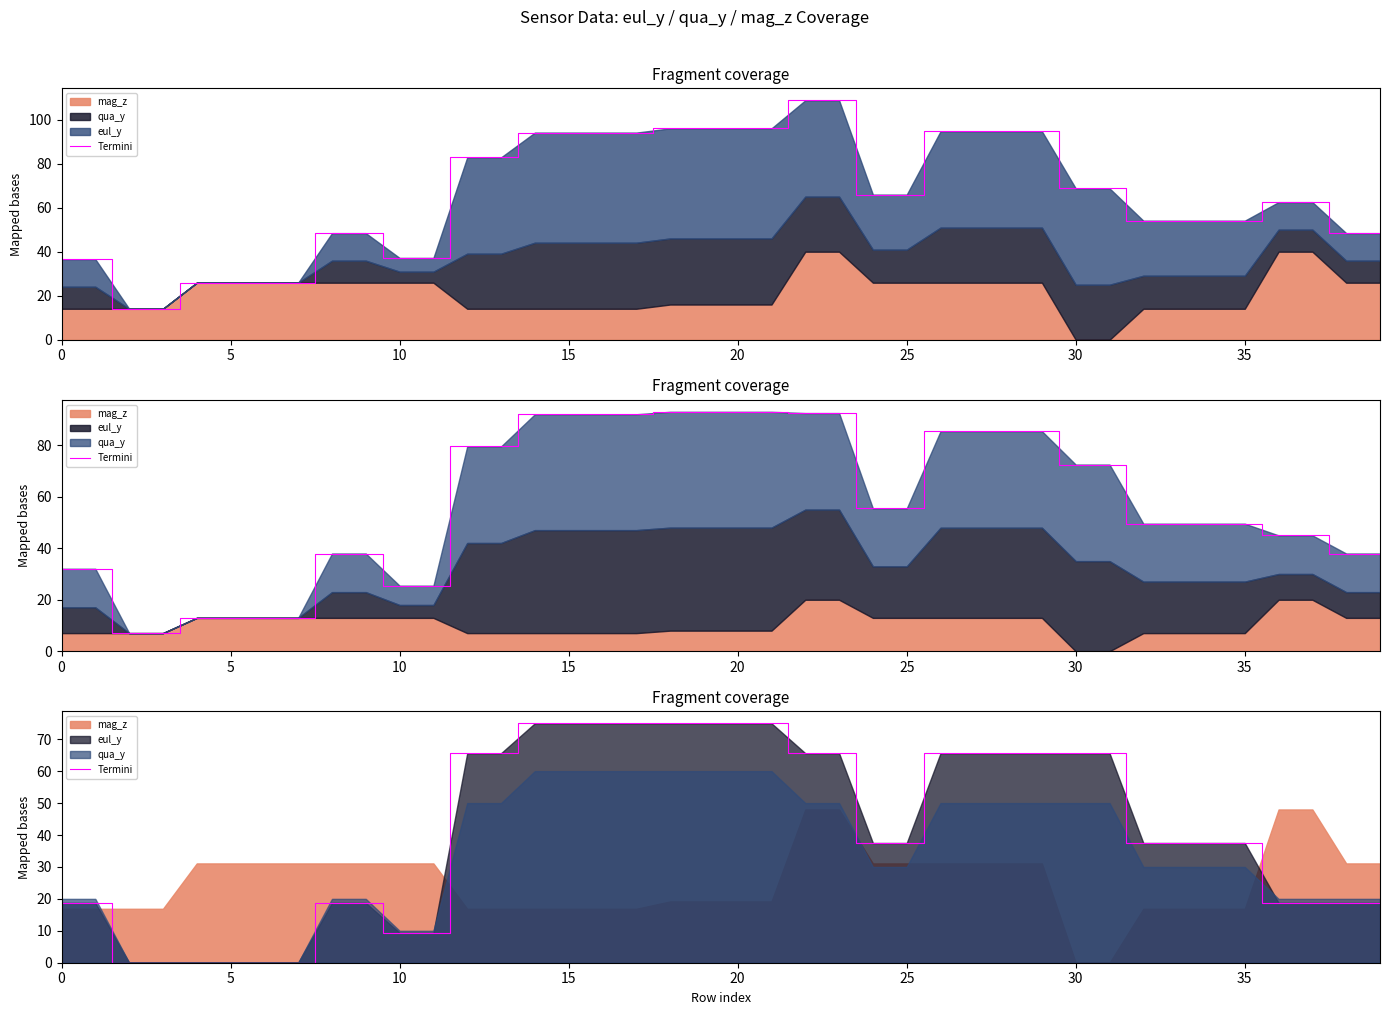

What is the label of the 5th point from the right?

35